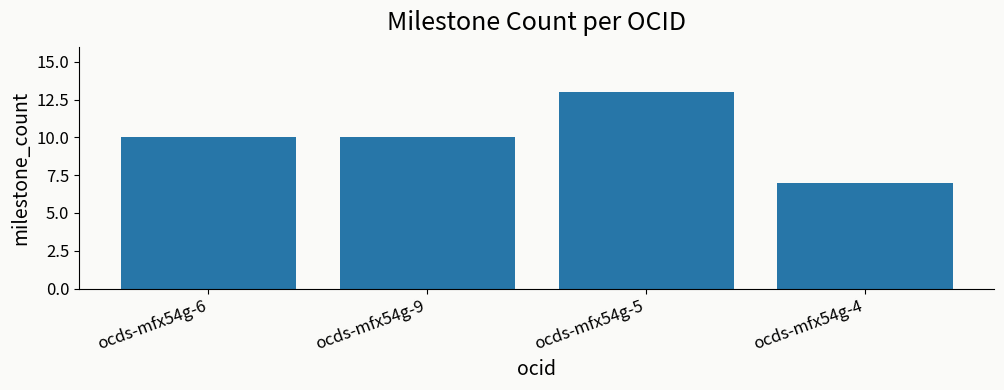

Reading right to left, what are all the values shown in this chart?

7	13	10	10